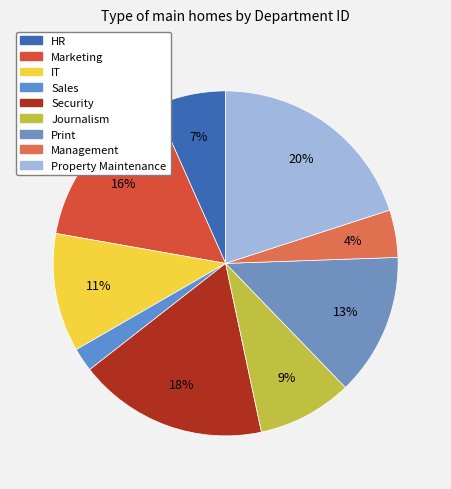

To the nearest percent, what percentage of the pie is HR?

7%